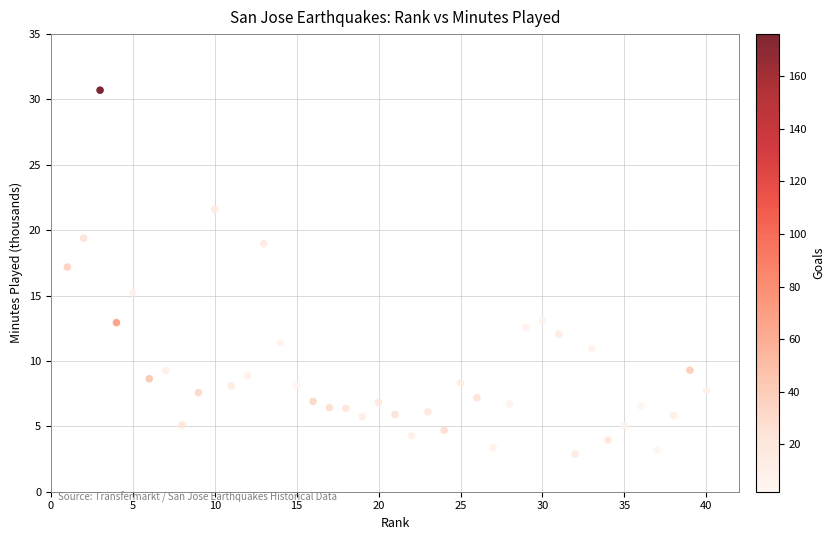

What Y value in the scatter plot is closest to 16?

15.2